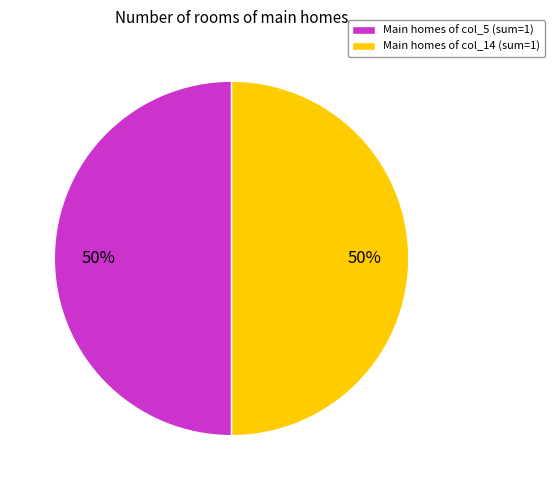

To the nearest percent, what is the average slice percentage?

50%